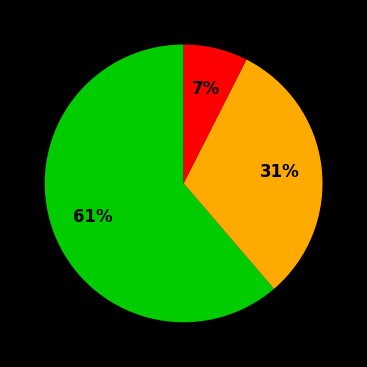

To the nearest percent, what is the average slice percentage?

33%